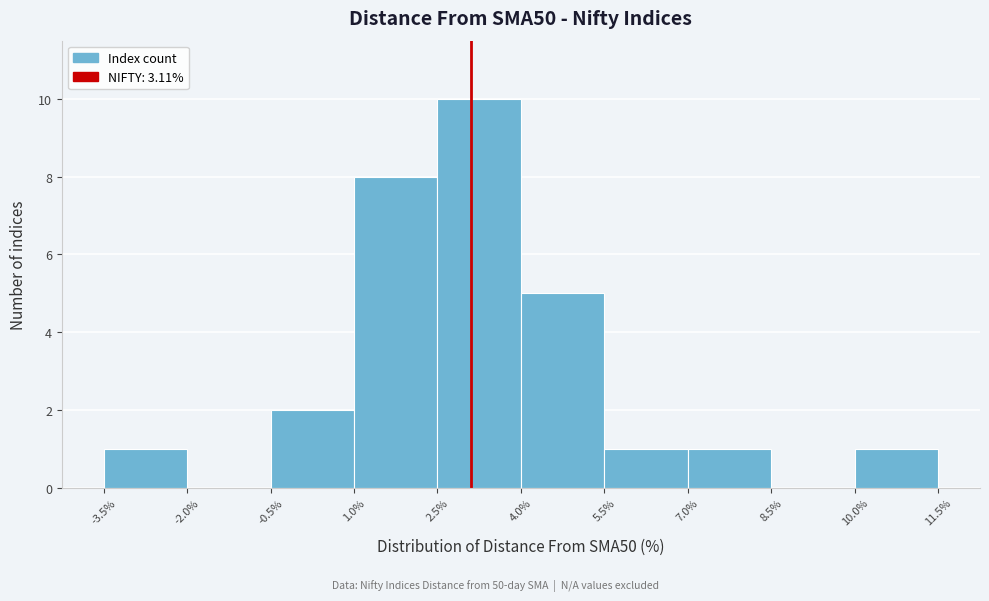

What is the height of the bar covering 5.5% to 7.0% on the x-axis? The values are not printed on the chart, so give them approximately, as read against the axis.

1